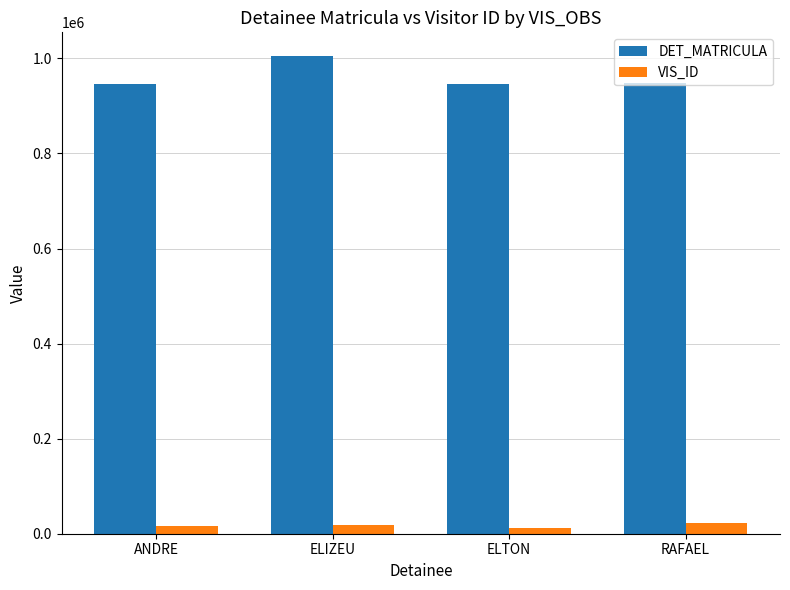

What is the difference between the highest and lowest values at RAFAEL?

926234